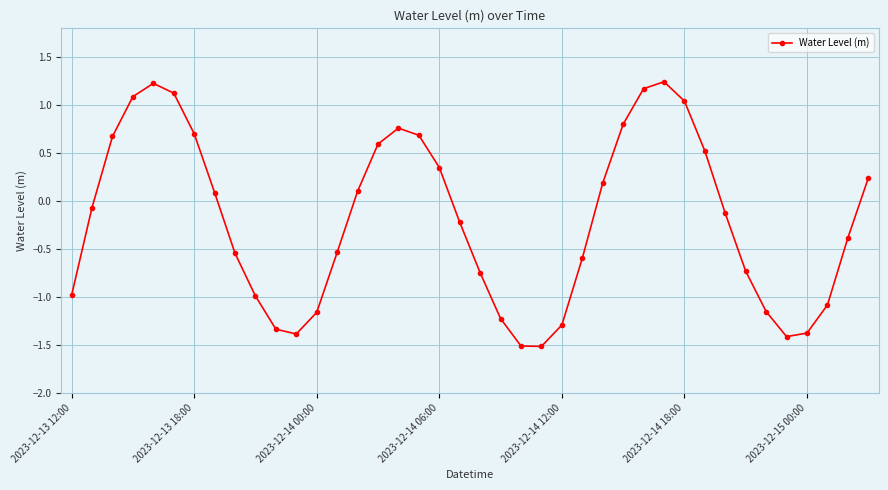

True or false: the data has more than 2 interior local peaks.

True